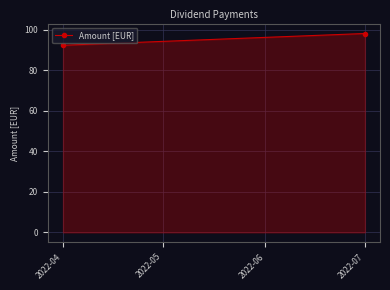

What is the smallest value displayed?

92.4